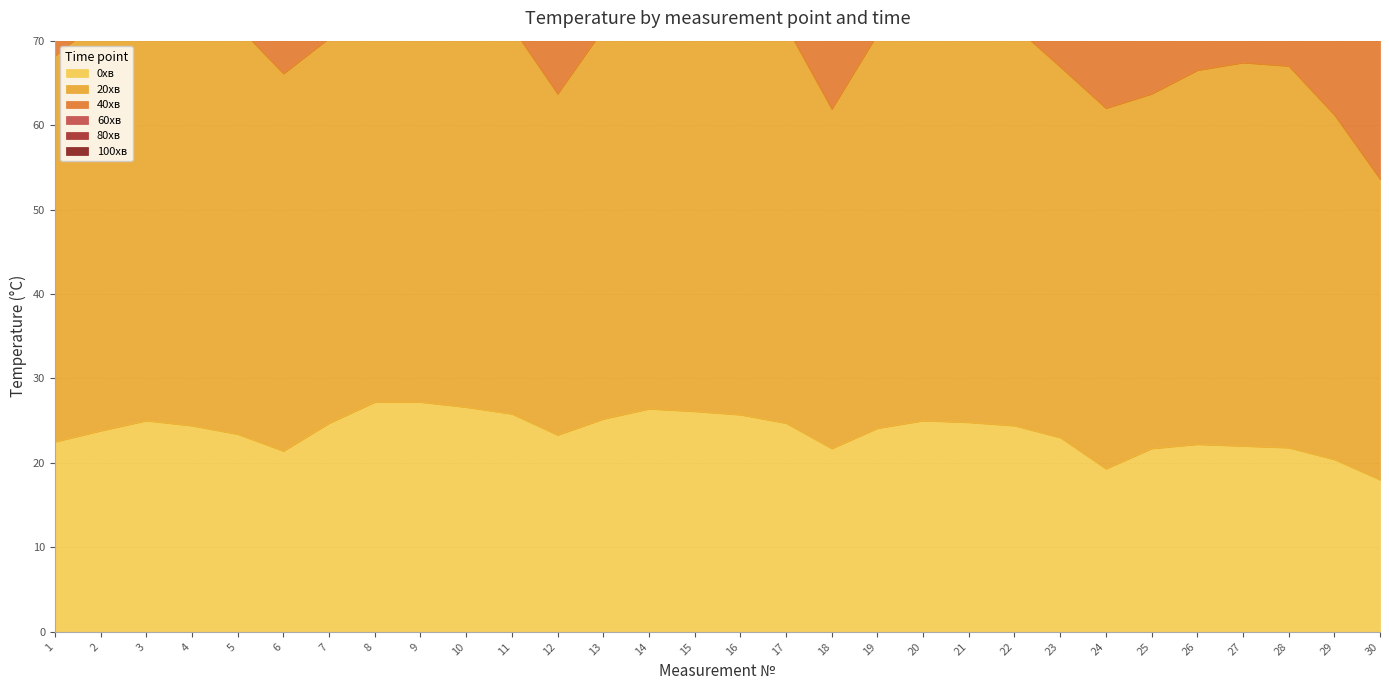

Where does the 80хв series first go above 225?

2